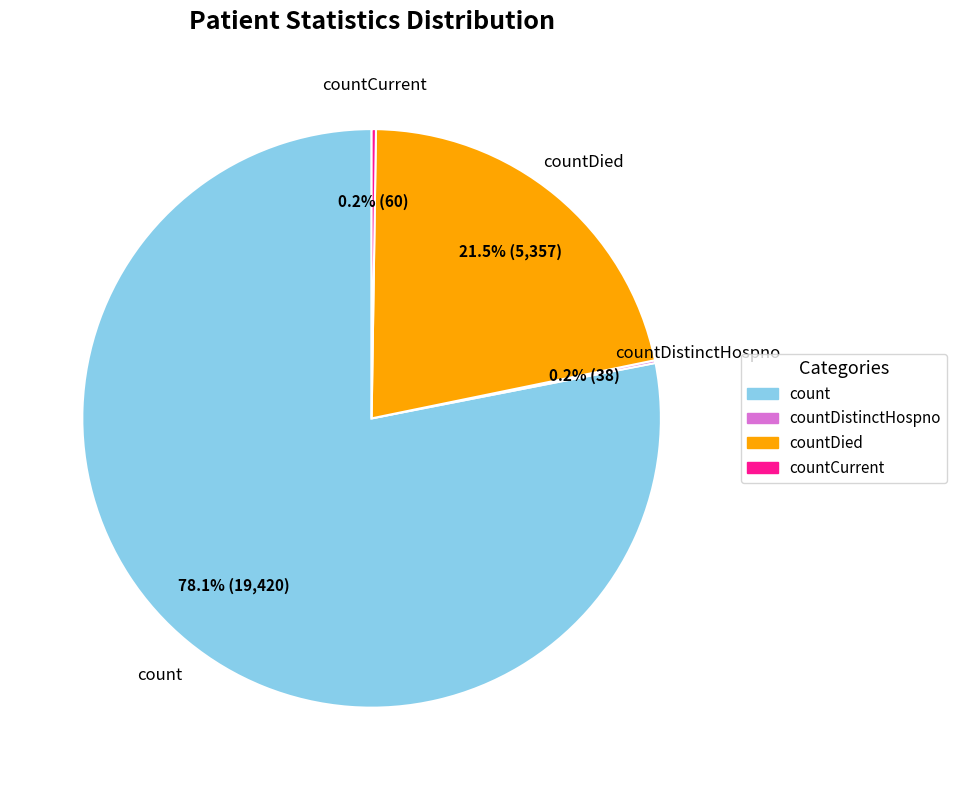

Is there a majority slice in this chart?

Yes